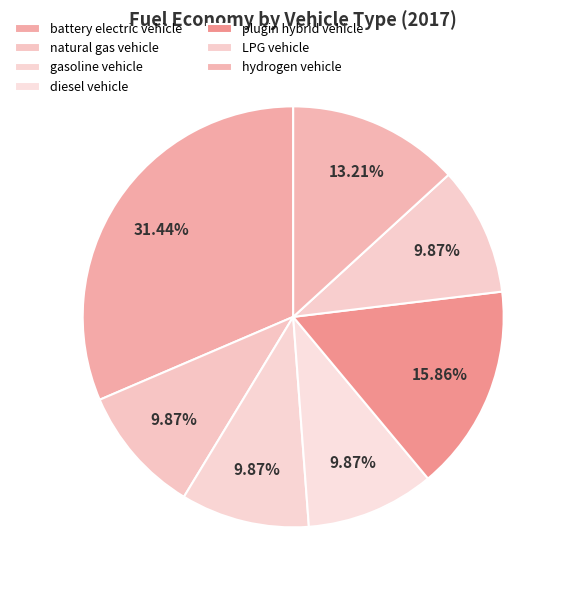

The hydrogen vehicle slice represents 13% of the pie. True or false?

True